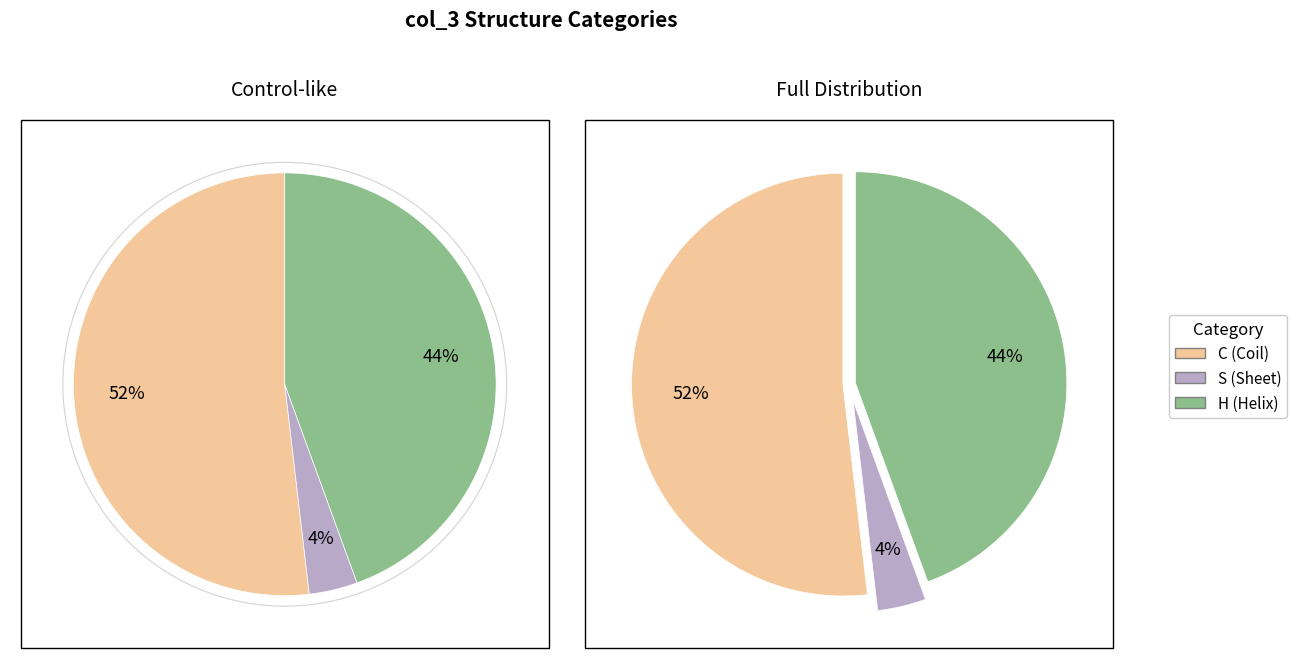

Which slice is the smallest?

S